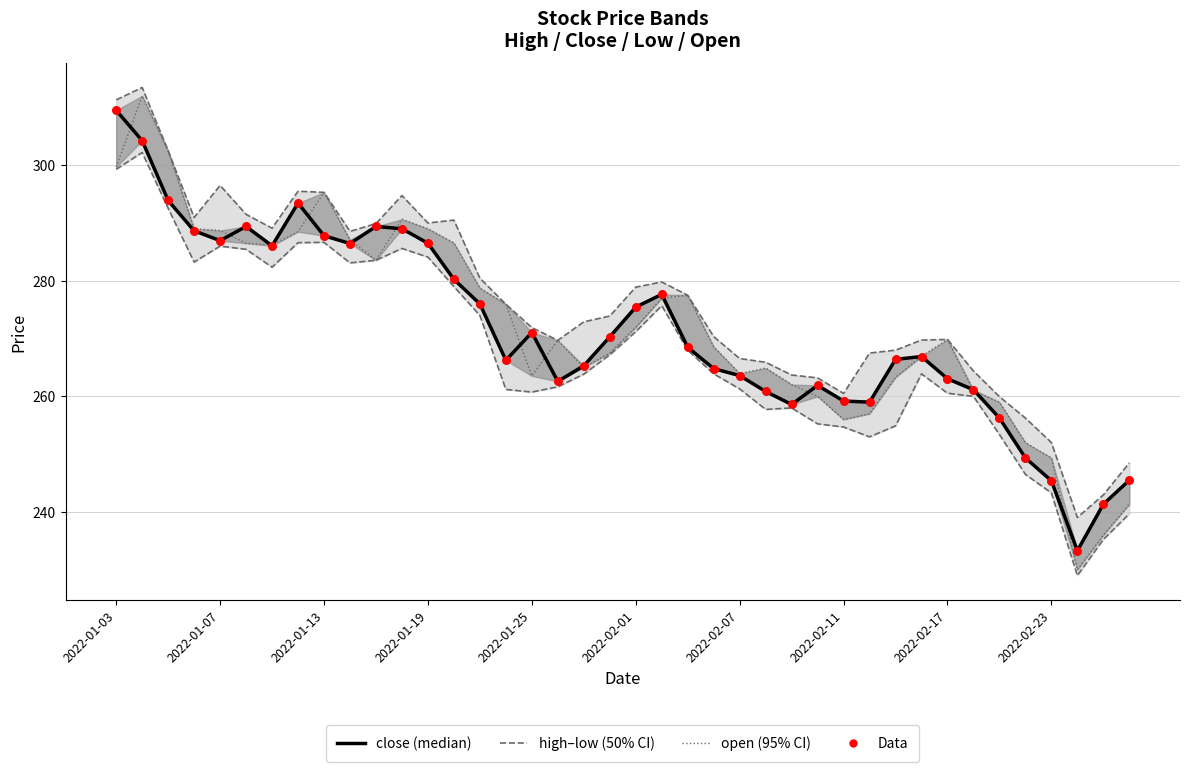

What is the total value across all series at 27?

1302.2